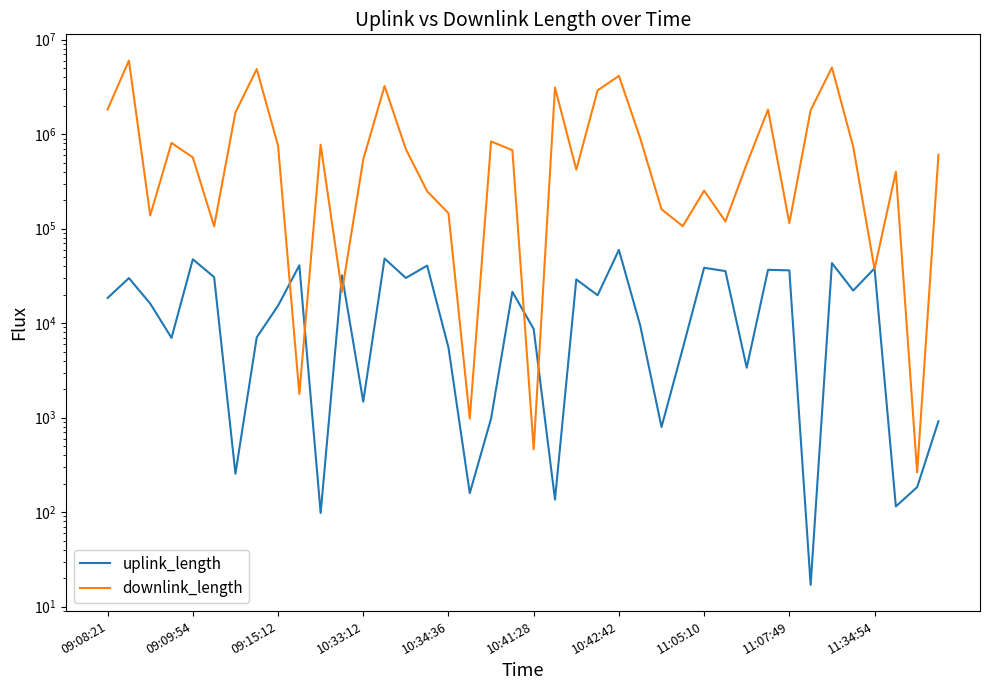

Which series has the largest range (max minus min)?

downlink_length